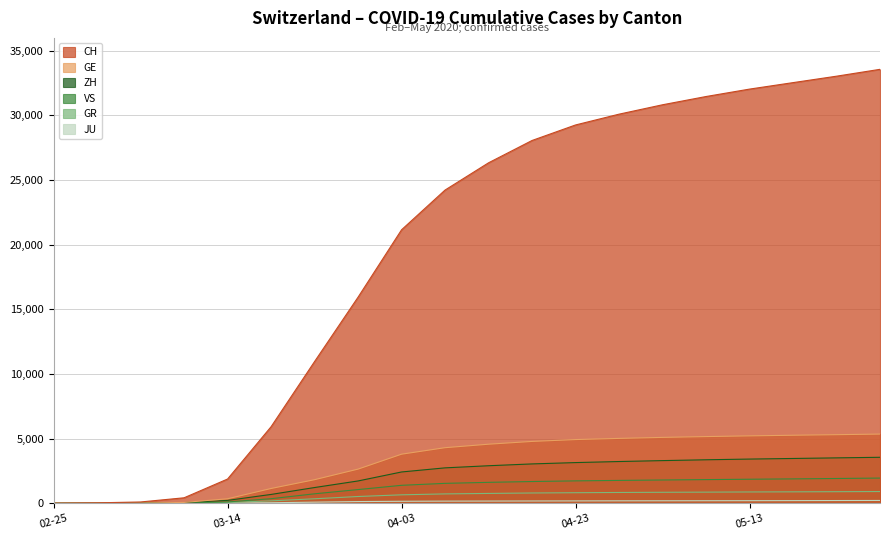

What is the sum of all VS values?

23173